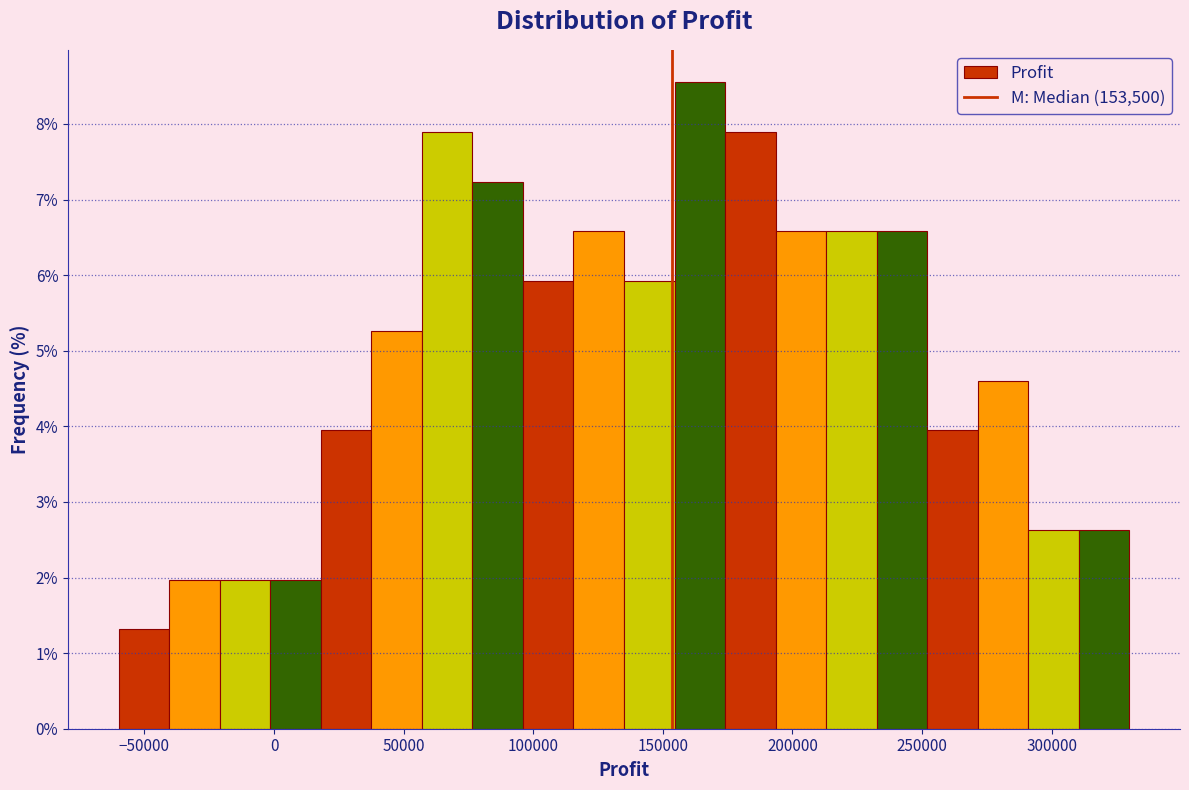

Around what value on the x-axis is the tallest bar? Give the approximate position of its centre, as read against the axis.

165000